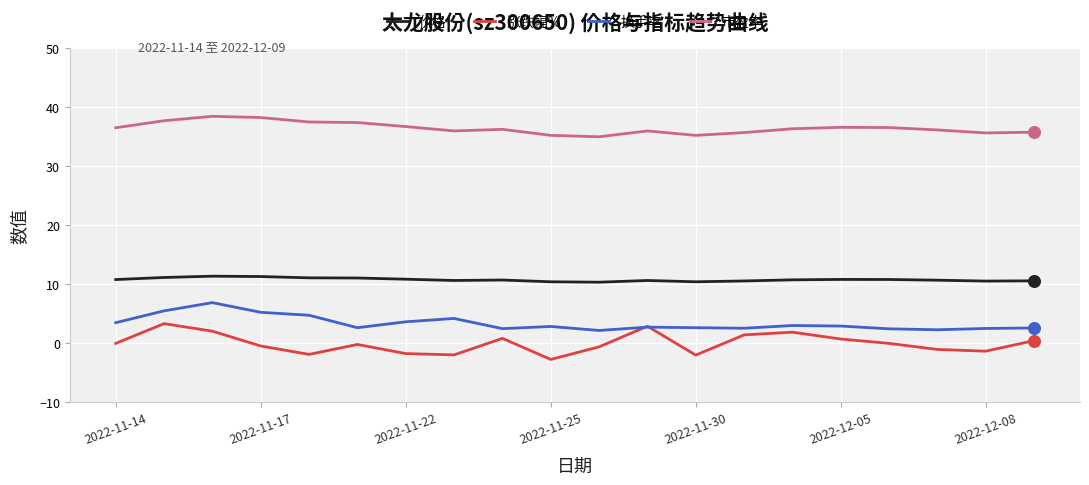

Which series has the largest total across all categories?

市盈率